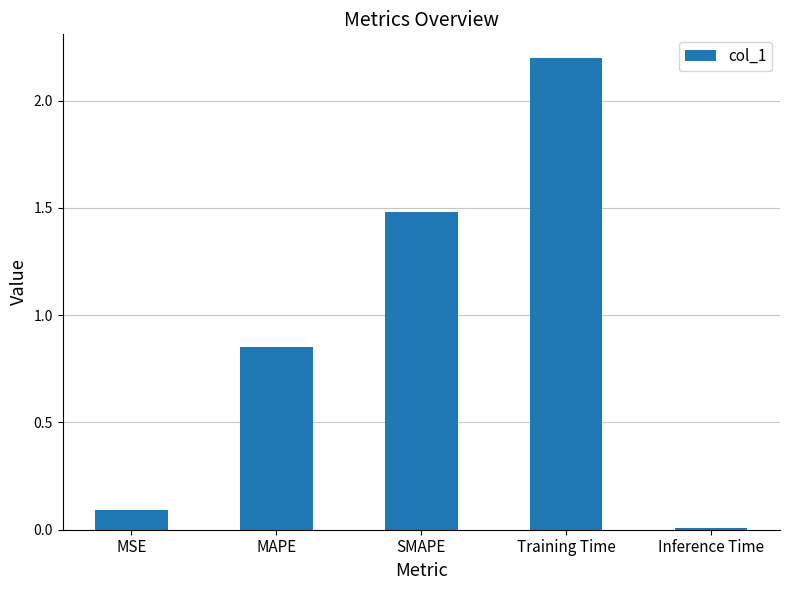

Where is the data nearest to the value 1?

MAPE